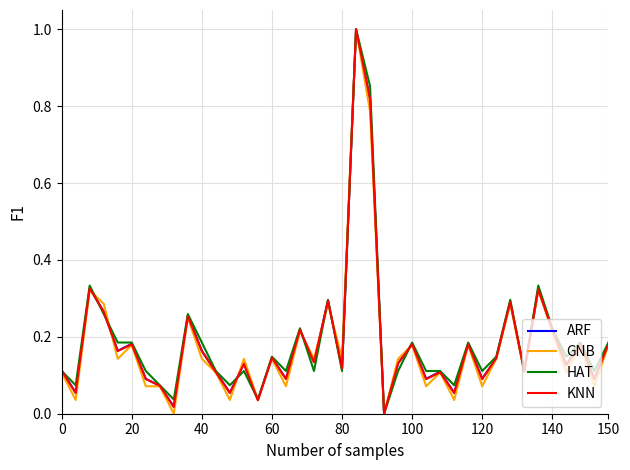

What is the greatest value displayed?

1.0